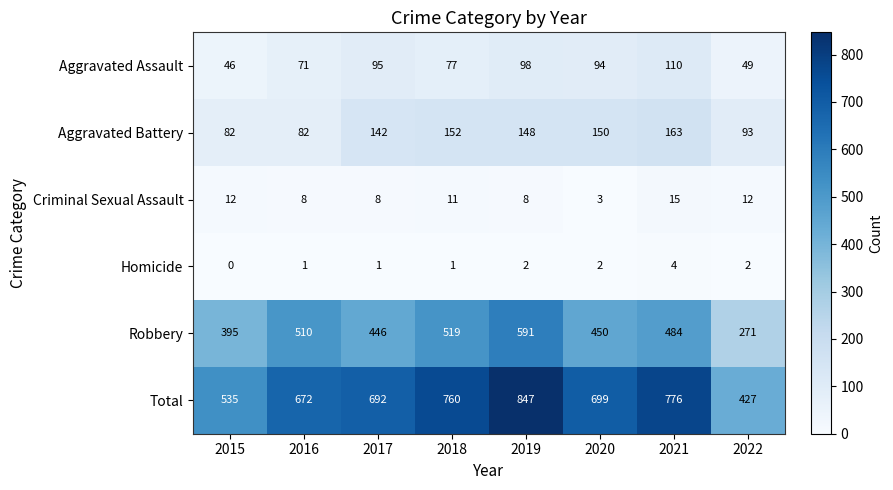

The value of Total at 2016 is 672. True or false?

True